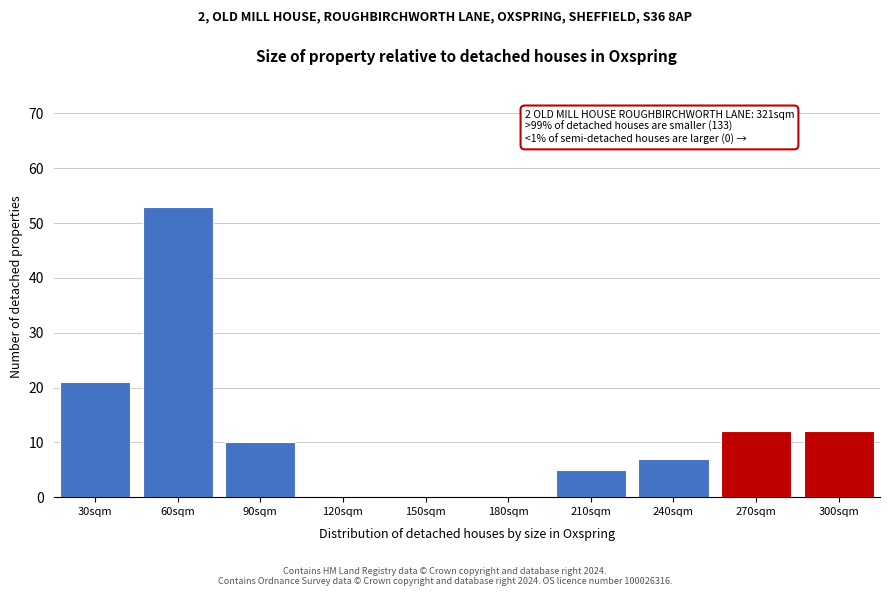

Reading left to right, list all the values displayed in this chart.

30sqm=21	60sqm=53	90sqm=10	120sqm=0	150sqm=0	180sqm=0	210sqm=5	240sqm=7	270sqm=12	300sqm=12